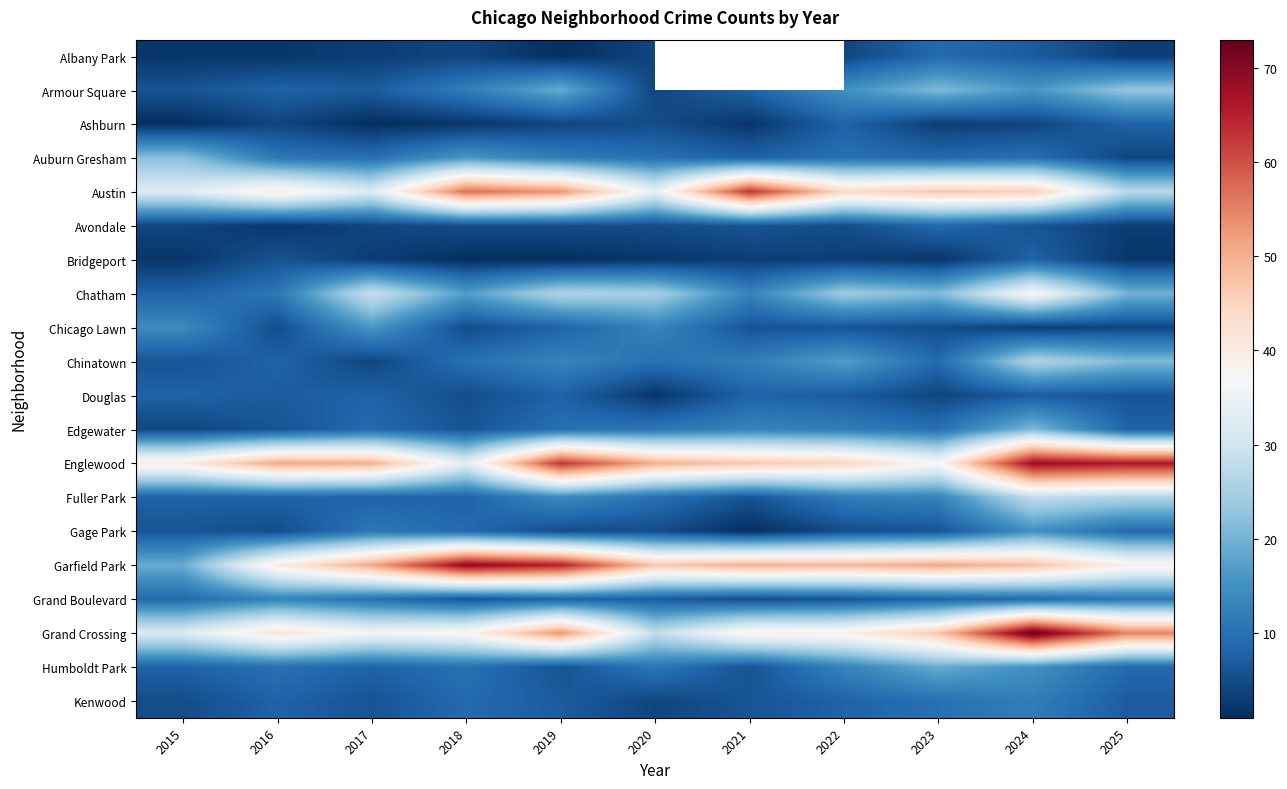

What is the minimum value shown in the chart?

1.0